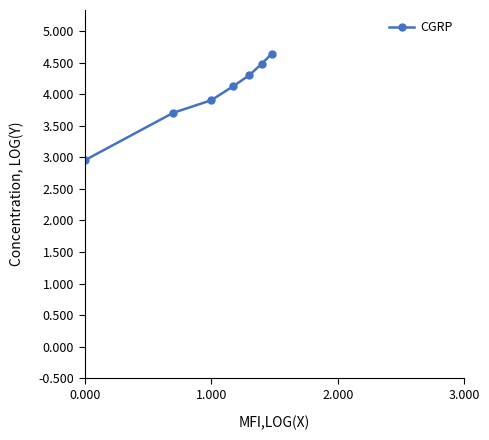

What is the value of the 4th point from the left?

4.1